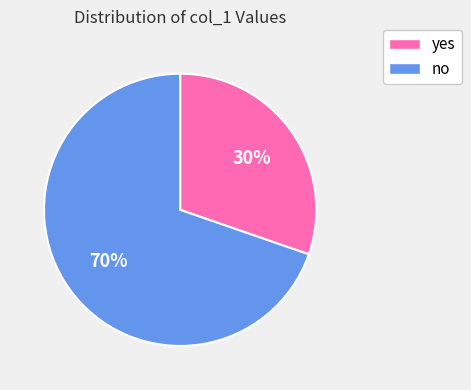

Between no and yes, which is larger?

no